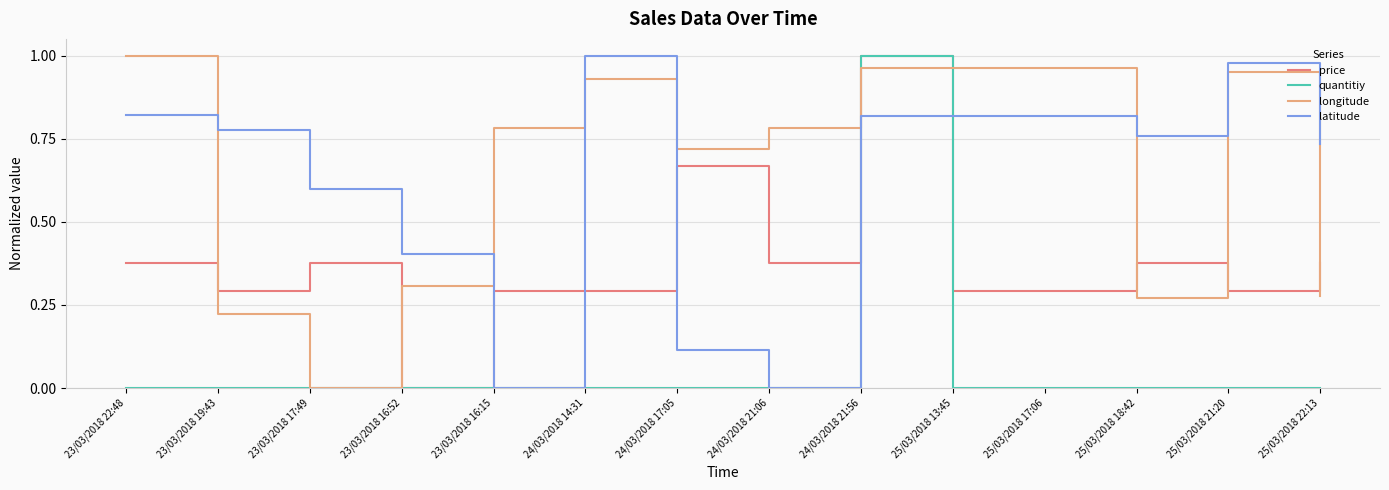

What is the difference between the highest and lowest values at 23/03/2018 17:49?

0.6